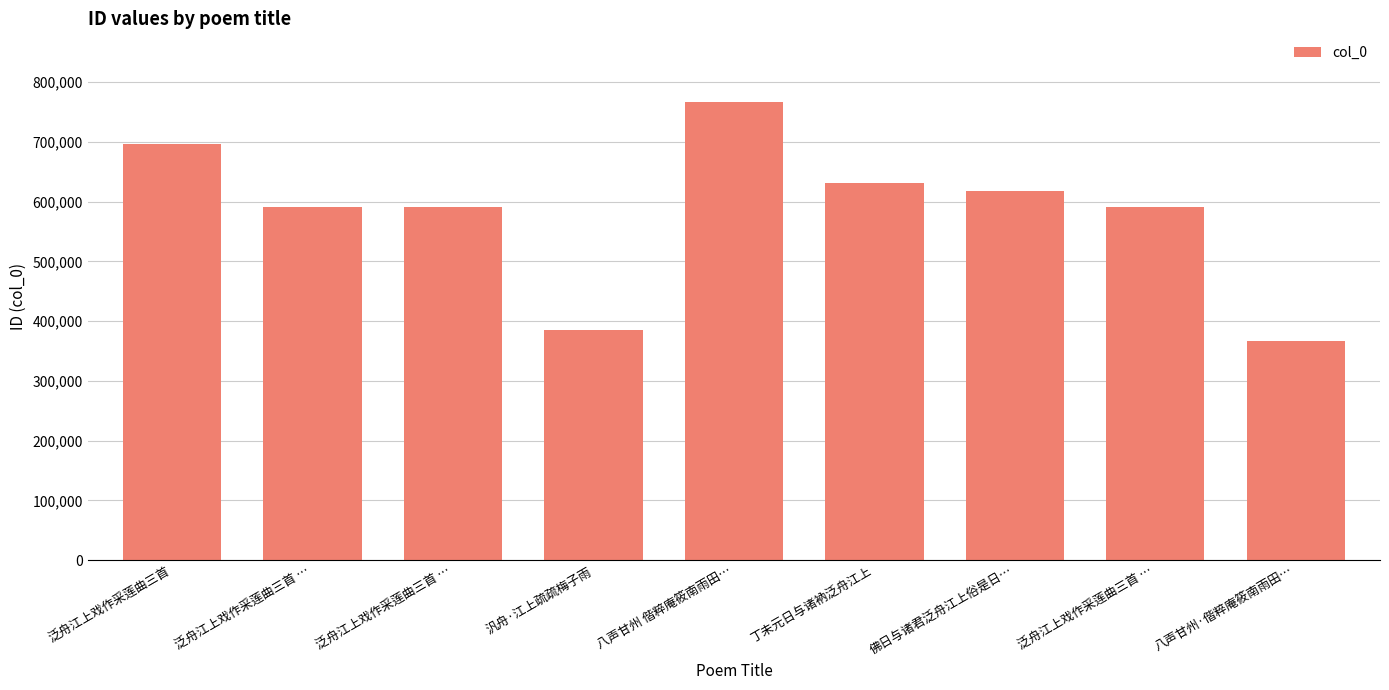

Does the chart contain any negative values?

No